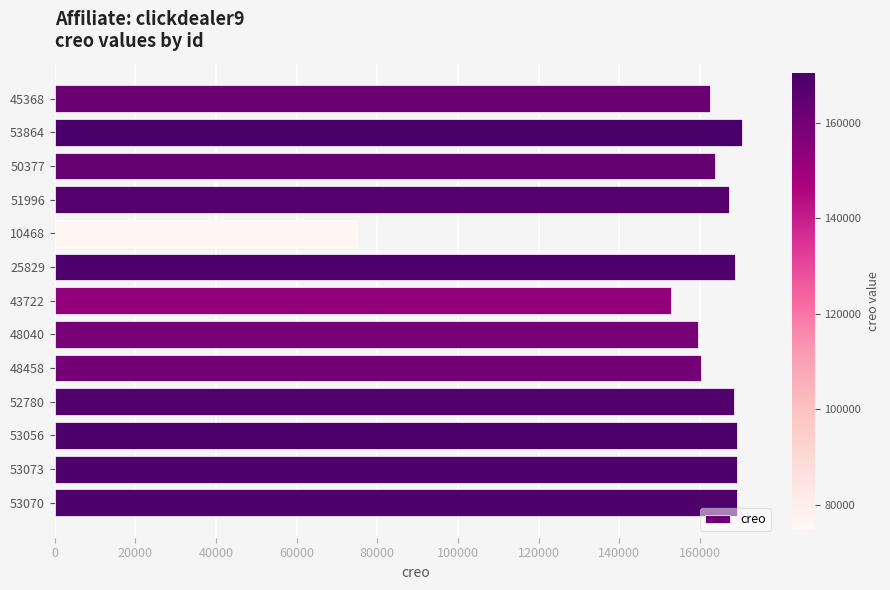

Which category has the lowest value across all series?

10468